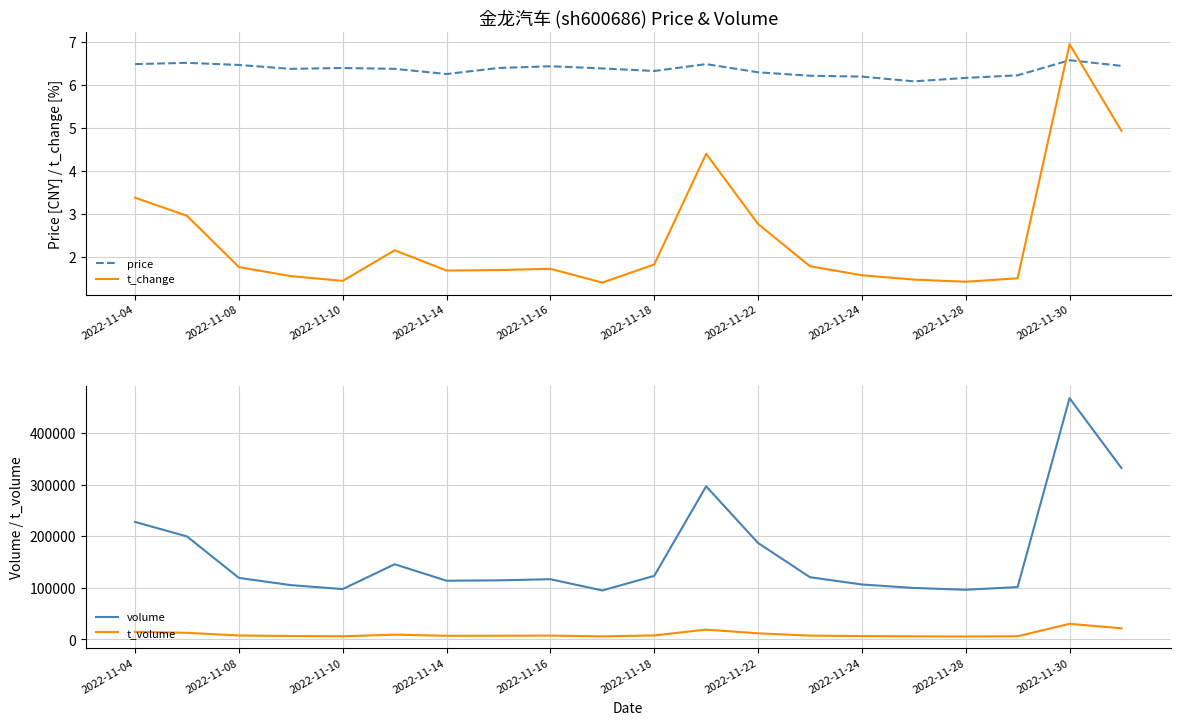

Which series has the largest total across all categories?

volume